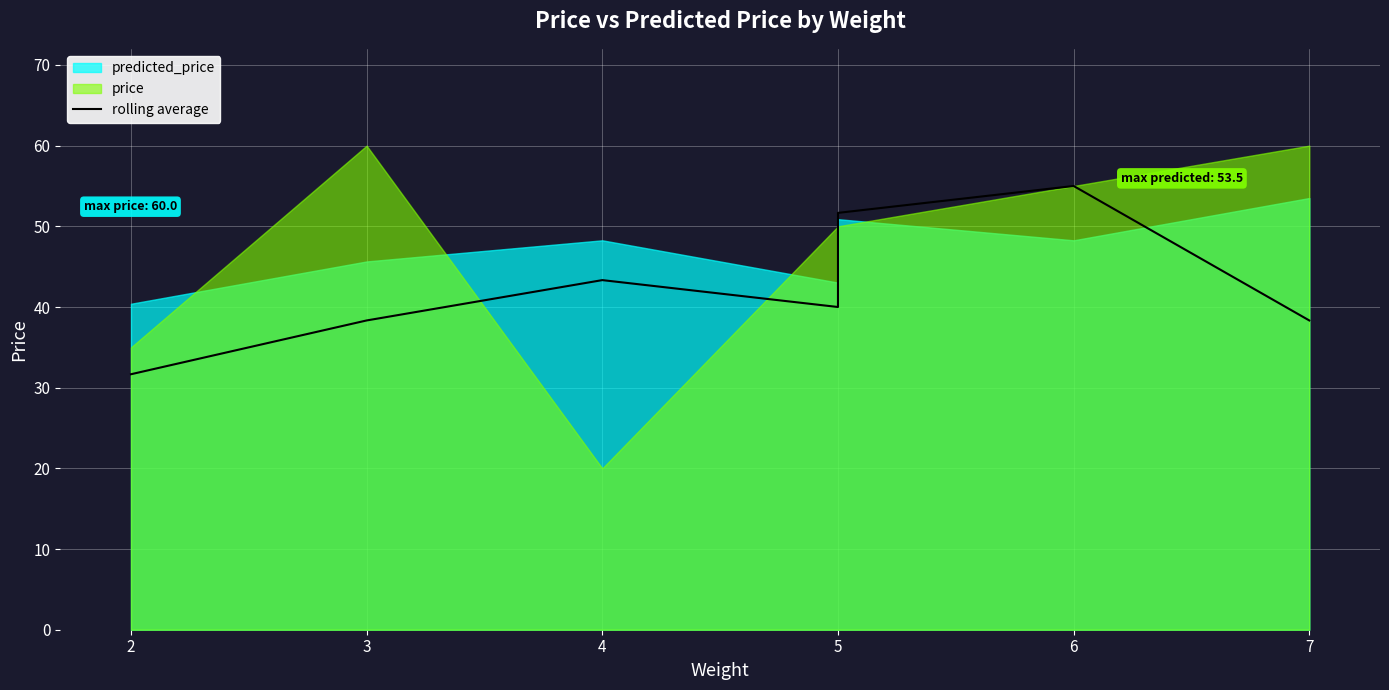

What is the difference between the maximum and minimum values?

23.3